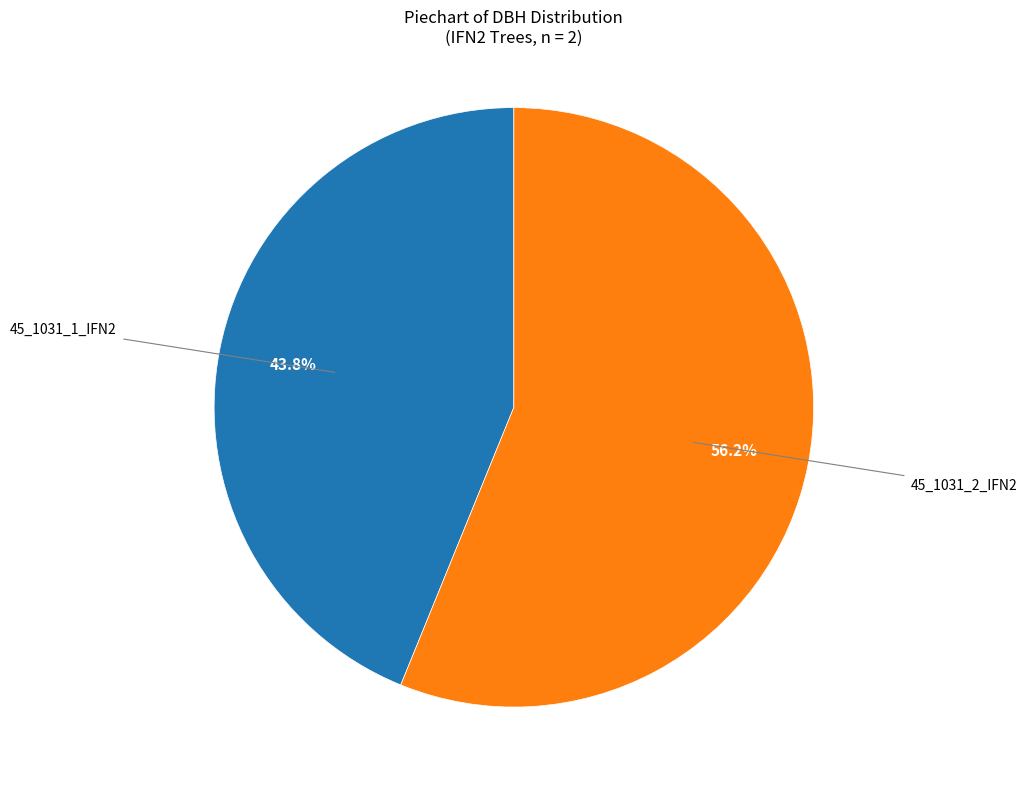

Count the number of slices in the pie.

2